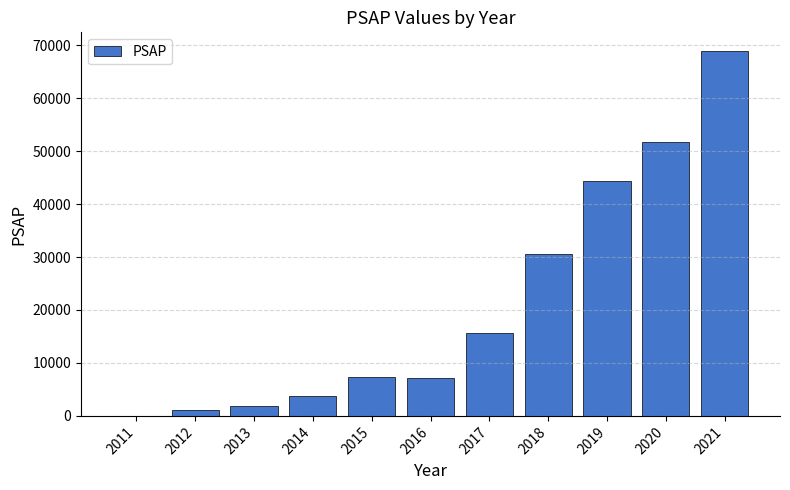

What is the sum of all values?

232611.3